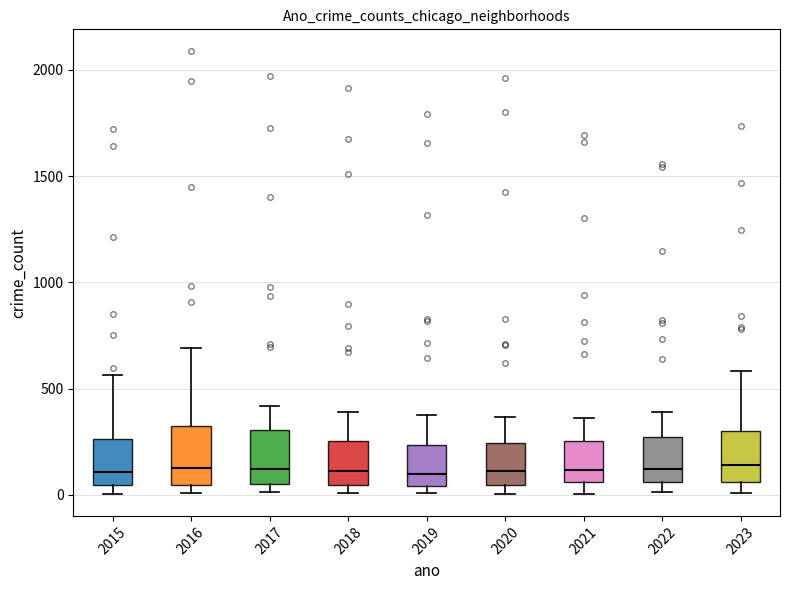

Where is the upper edge of the box at x = 2022 on the y-axis? The values are not printed on the chart, so give them approximately, as read against the axis.

250